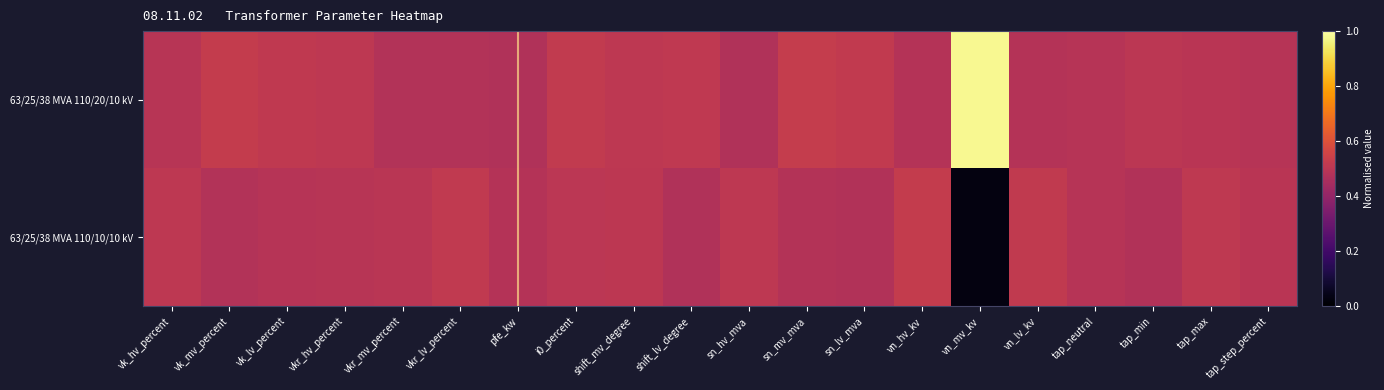

Between shift_lv_degree and tap_max, which series saw the biggest shift?

63/25/38 MVA 110/10/10 kV